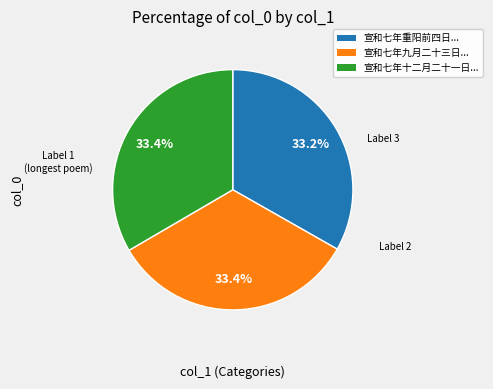

Combined, what portion of the pie is 宣和七年九月二十三日... and 宣和七年十二月二十一日...?

66.8%